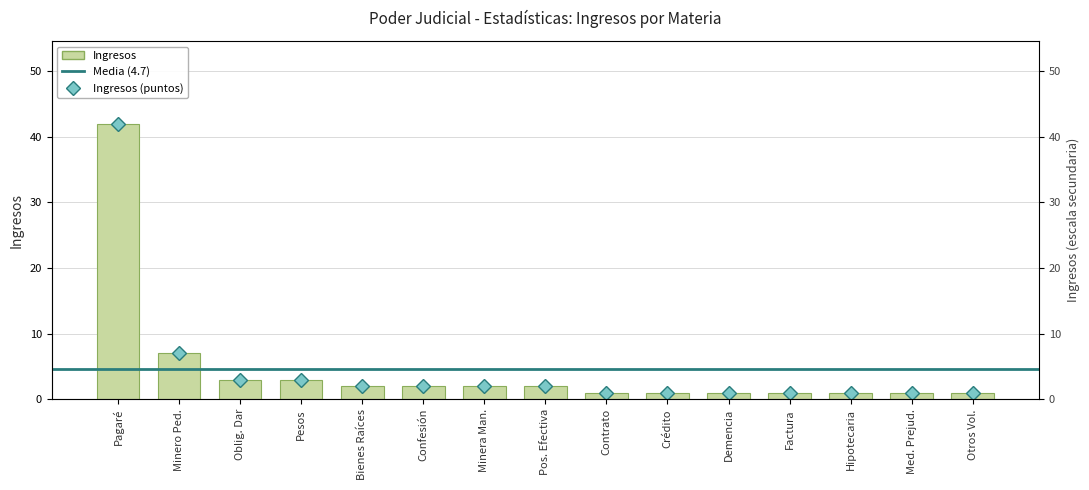

Reading left to right, transcribe all the data shown in this chart.

42	7	3	3	2	2	2	2	1	1	1	1	1	1	1